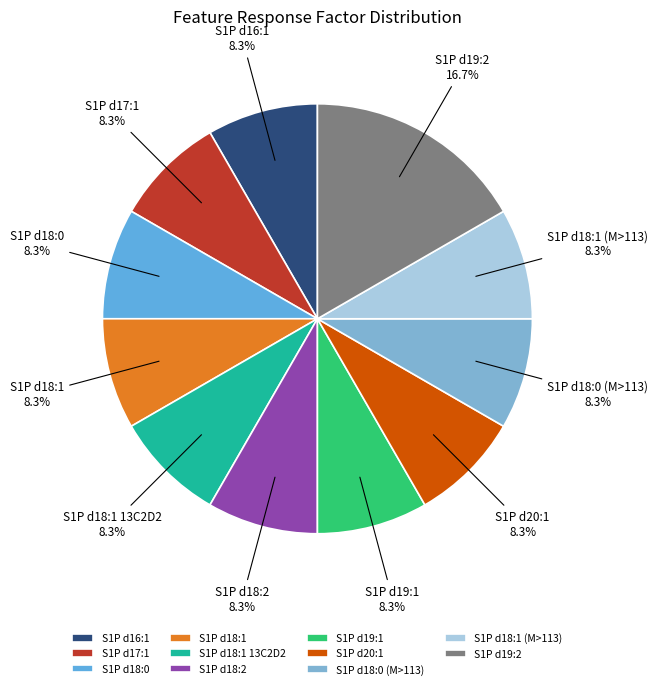

Is there any slice that represents more than half of the pie?

No